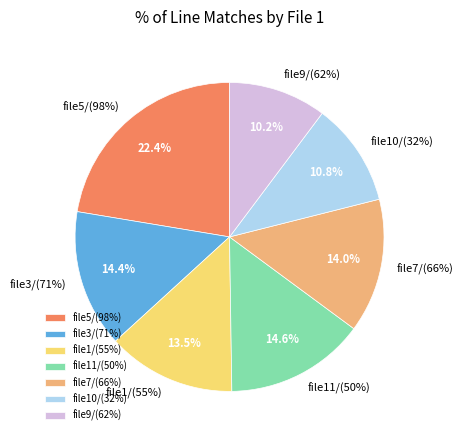

Does file11/(50%) account for over 50% of the chart?

No